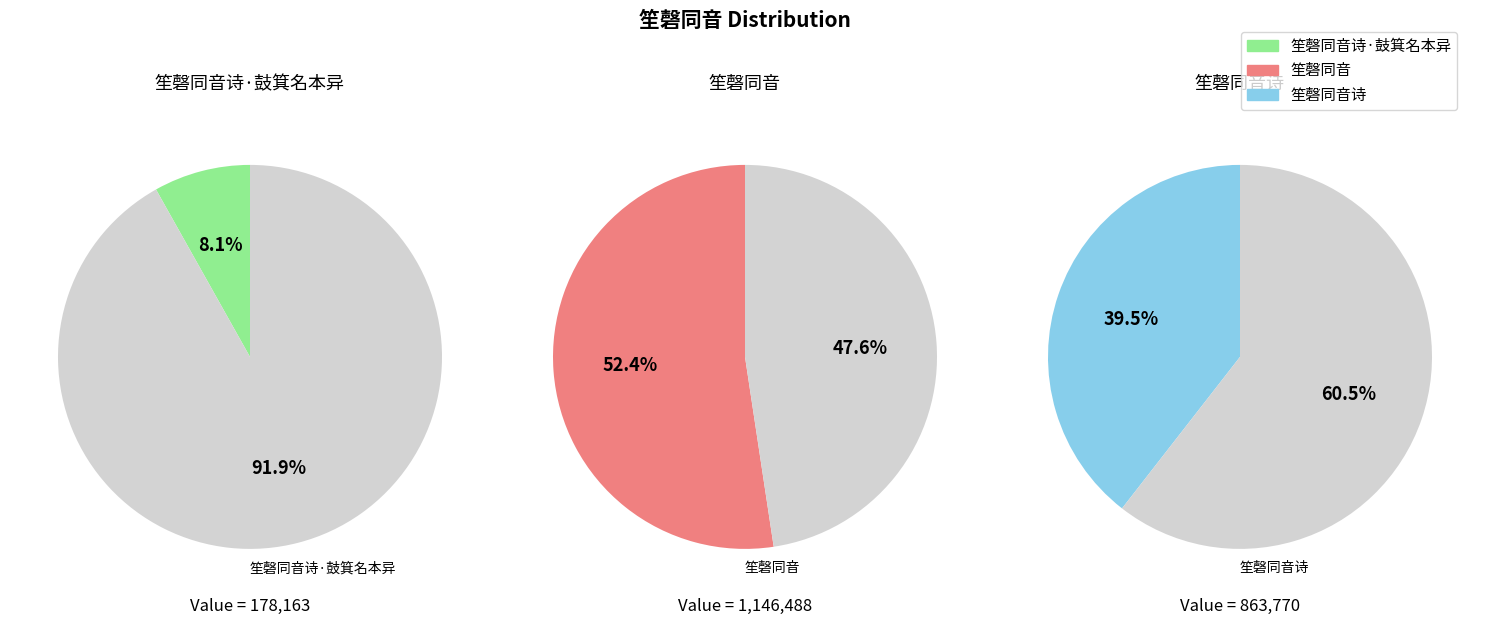

Combined, do 笙磬同音诗·鼓箕名本异 and 笙磬同音 account for over 50%?

Yes